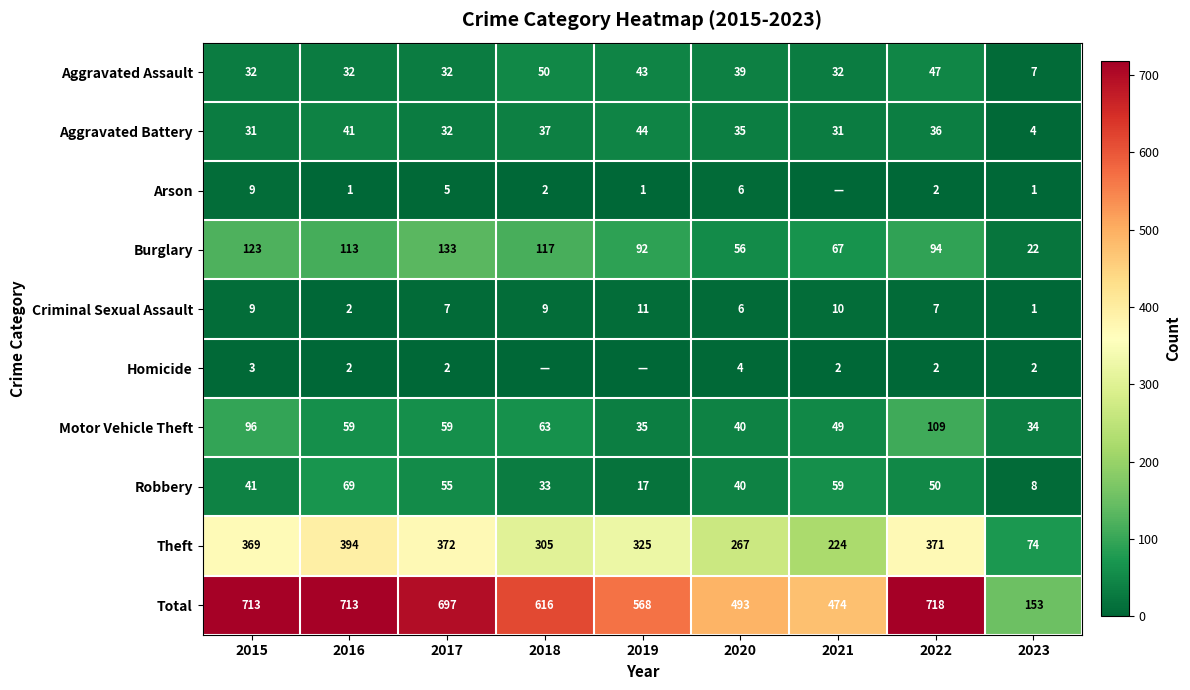

What is the difference between the highest and lowest values at 2016?

712